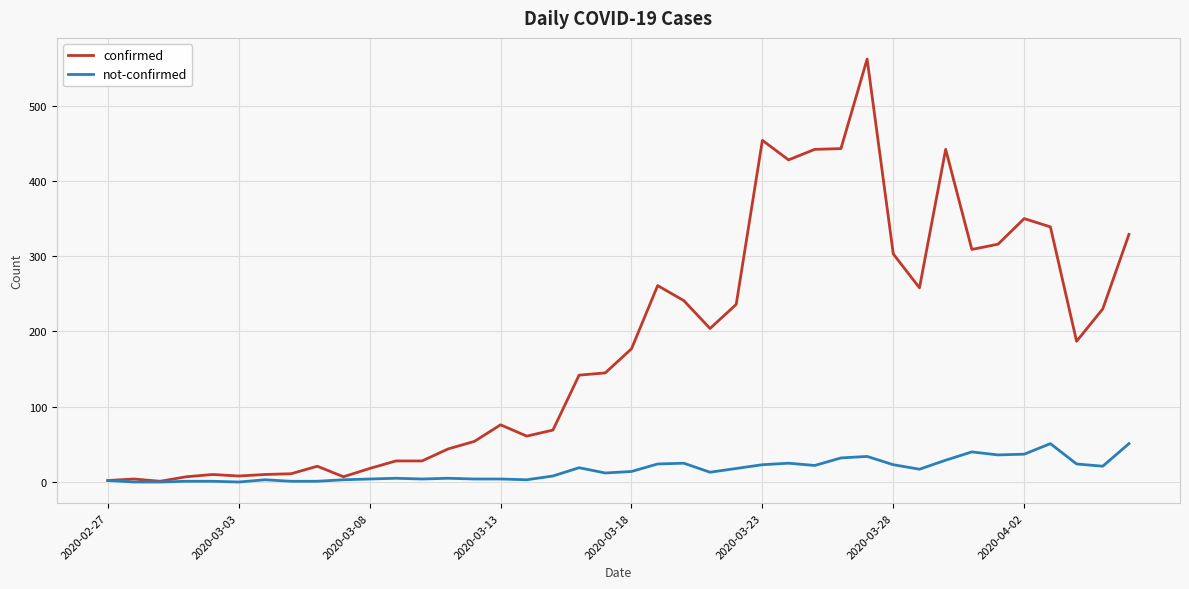

List the series in order of their peak value, highest first.

confirmed, not-confirmed